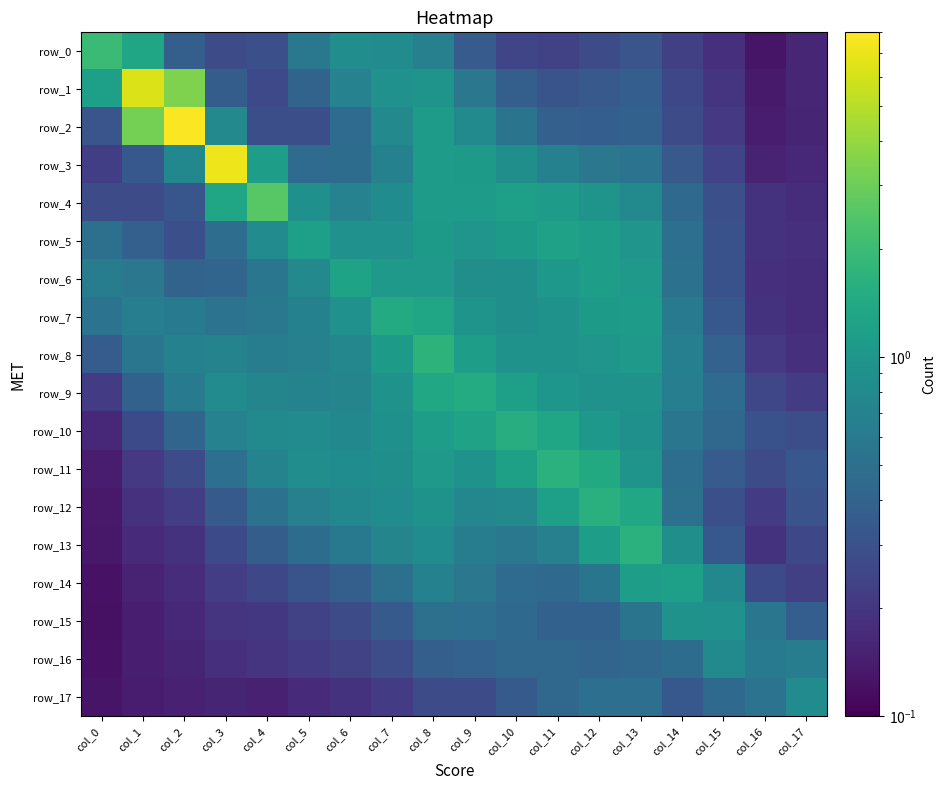

Between col_2 and col_7, which series saw the biggest shift?

row_2